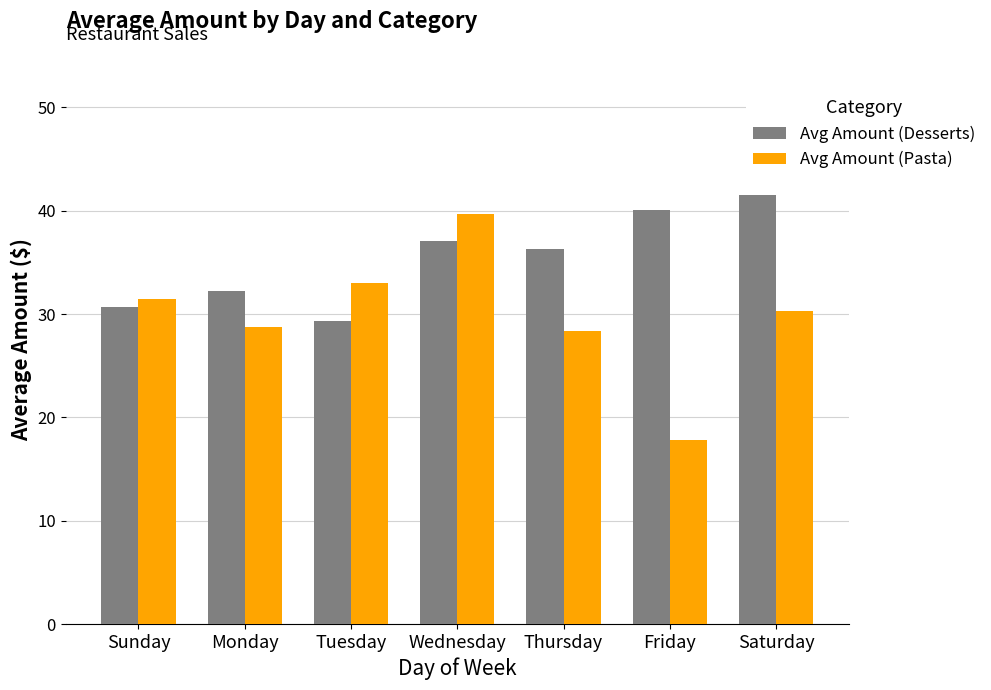

Is the value of Avg Amount (Pasta) at Friday greater than the value of Avg Amount (Desserts) at Wednesday?

No